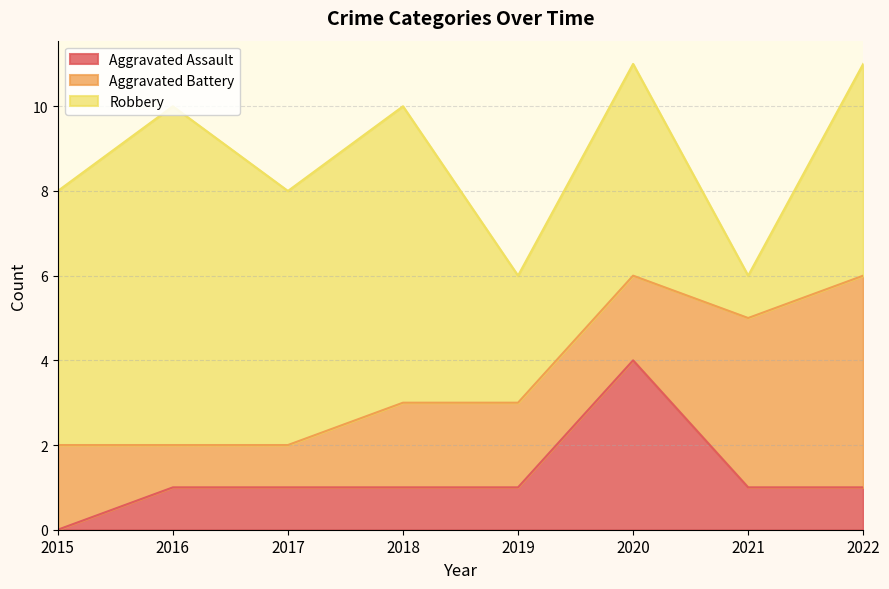

How many data points does each series have?

8